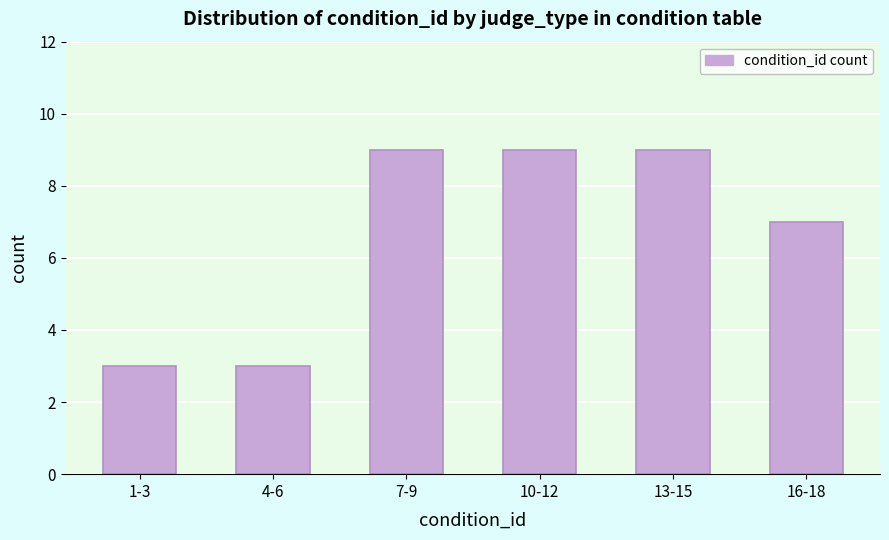

Reading left to right, extract all data points from this chart.

1-3=3	4-6=3	7-9=9	10-12=9	13-15=9	16-18=7